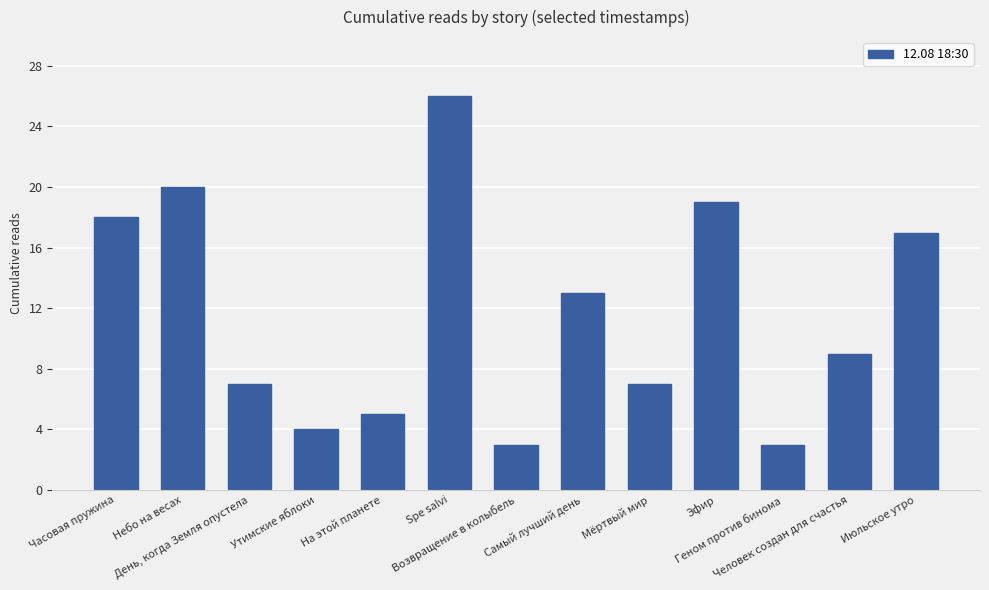

What is the maximum value shown in the chart?

26